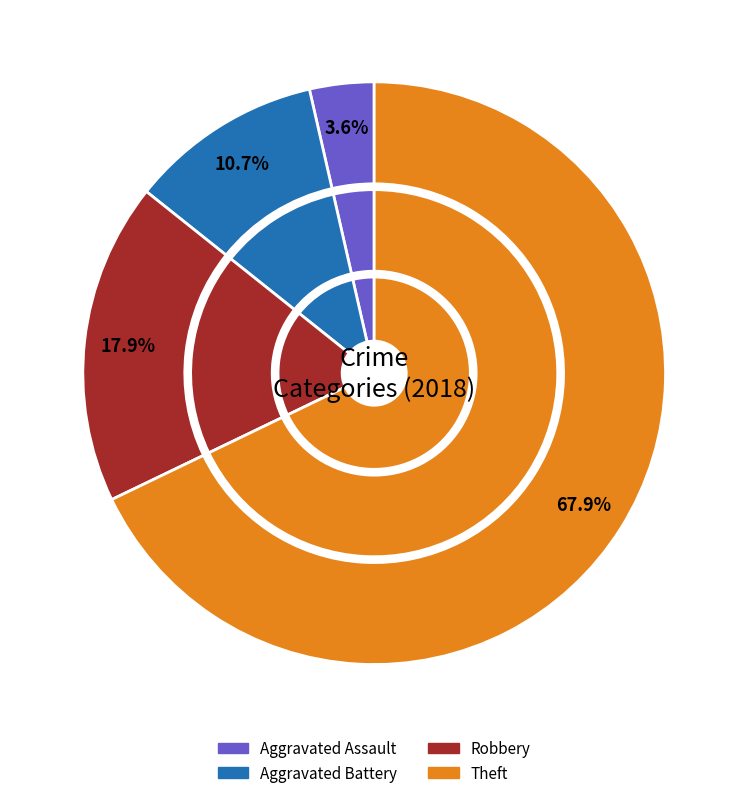

What percentage is NOT represented by Criminal Sexual Assault?

100.0%